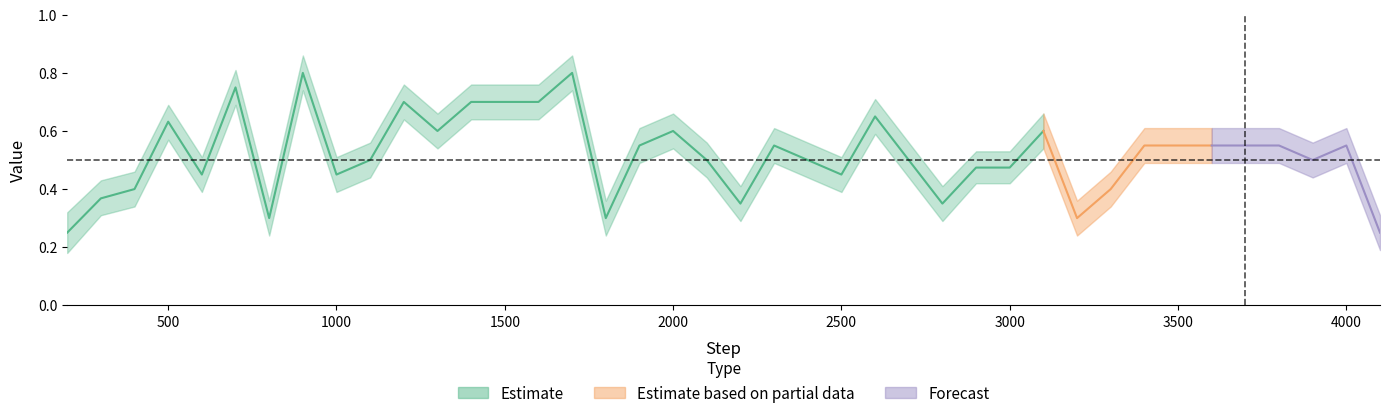

The value of upper at 26 is 0.4. True or false?

True